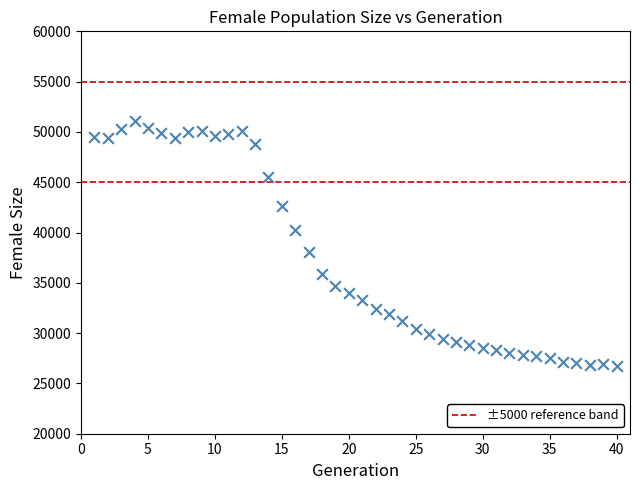

What is the range of Y values (max minus min)?

24366